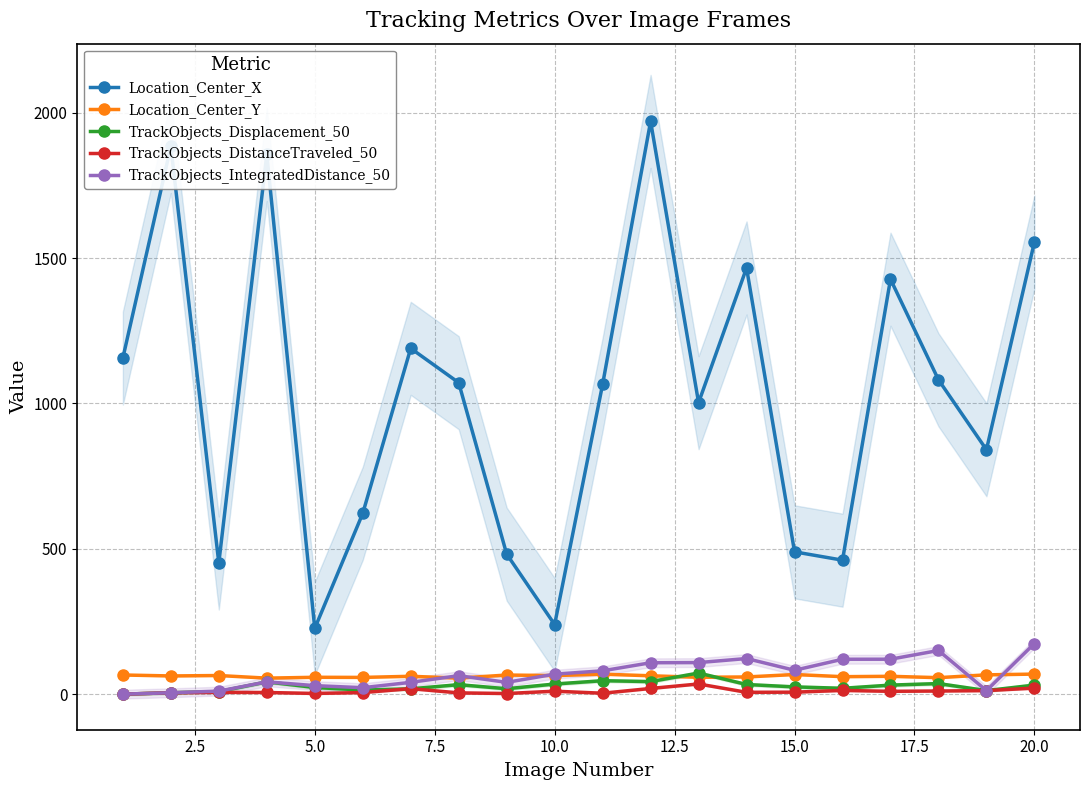

True or false: TrackObjects_DistanceTraveled_50 has more than 0 interior local peaks.

True